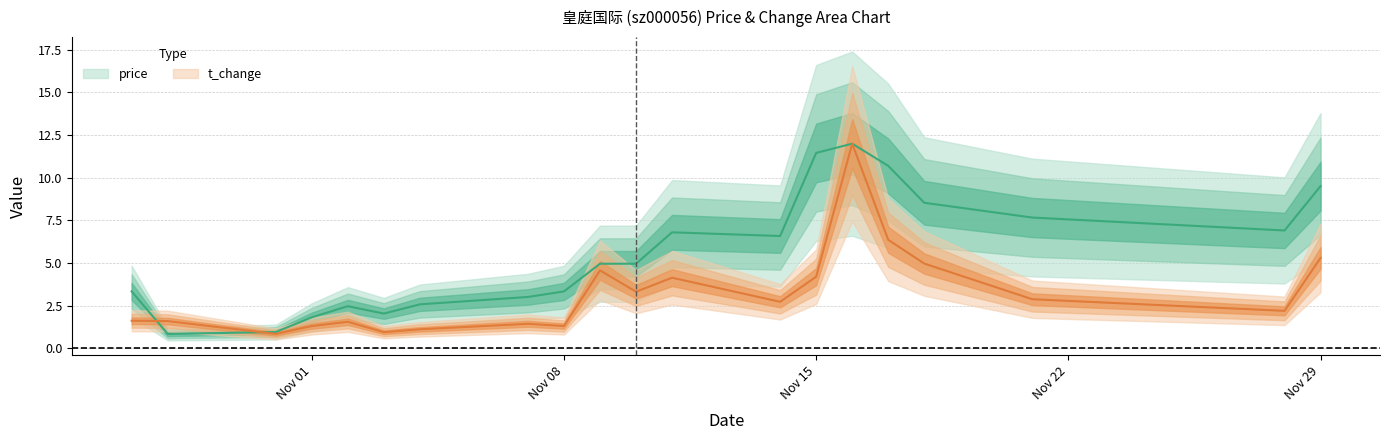

What are all the series names shown in the legend?

price, t_change